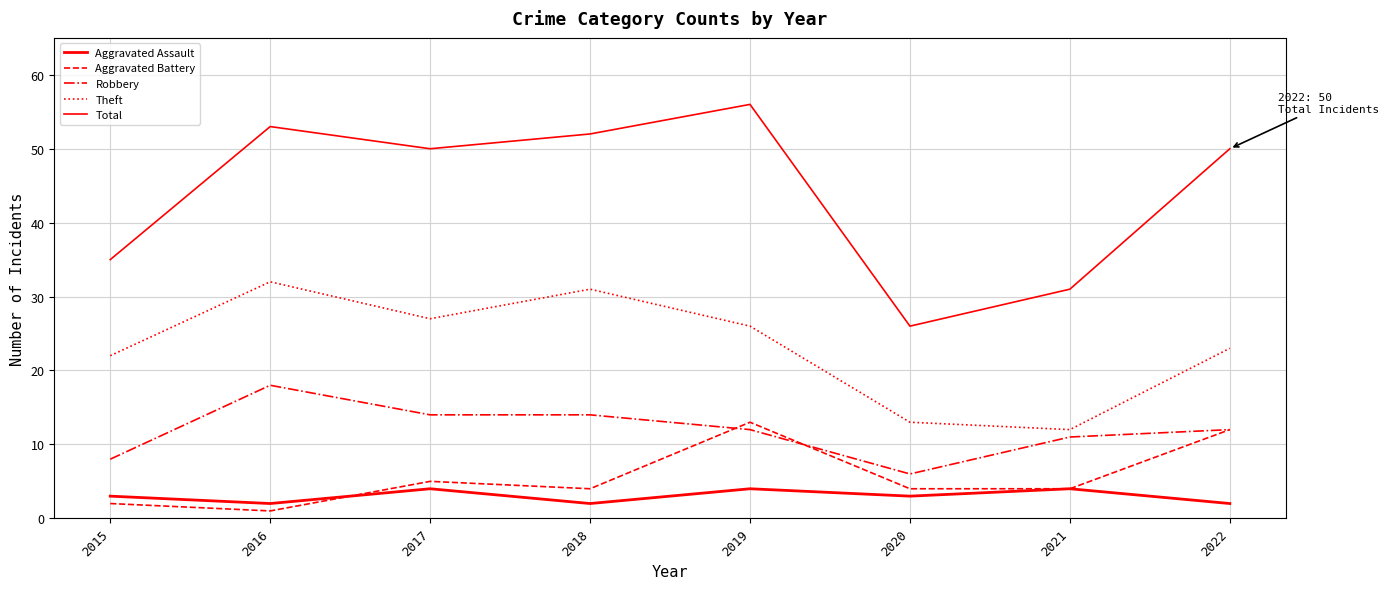

Reading right to left, transcribe all the data shown in this chart.

Aggravated Assault: 2	4	3	4	2	4	2	3
Aggravated Battery: 12	4	4	13	4	5	1	2
Robbery: 12	11	6	12	14	14	18	8
Theft: 23	12	13	26	31	27	32	22
Total: 50	31	26	56	52	50	53	35